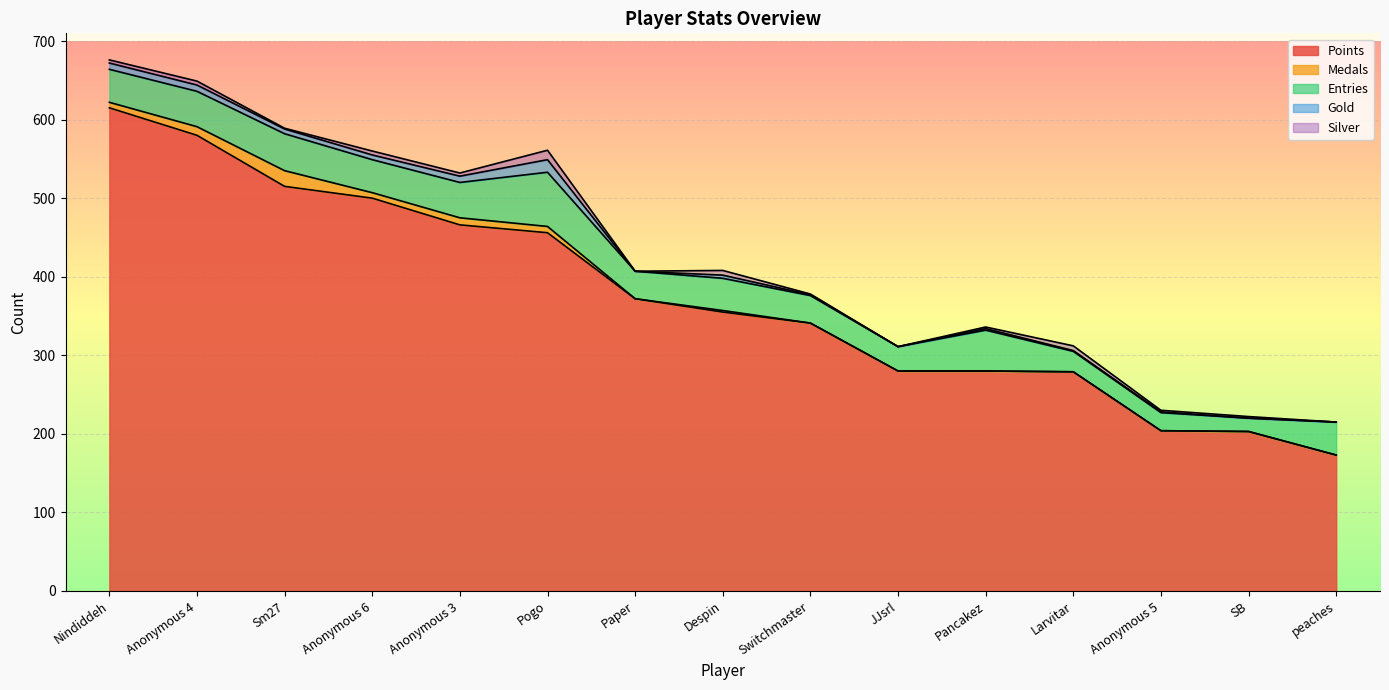

Which has a higher value, Despin or SB?

Despin